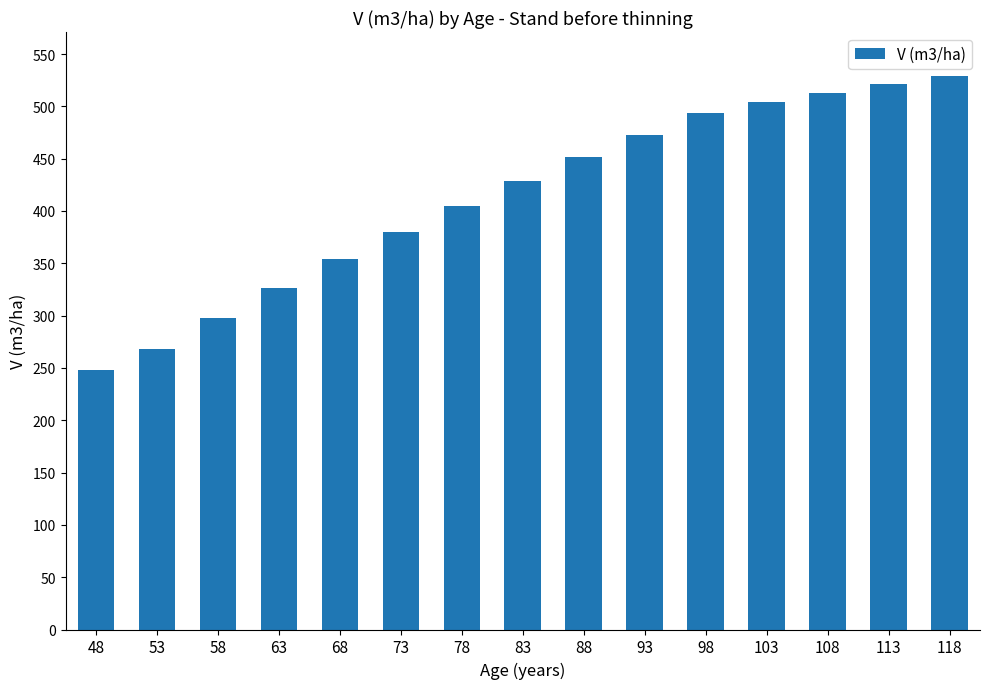

How many bars are there in total?

15